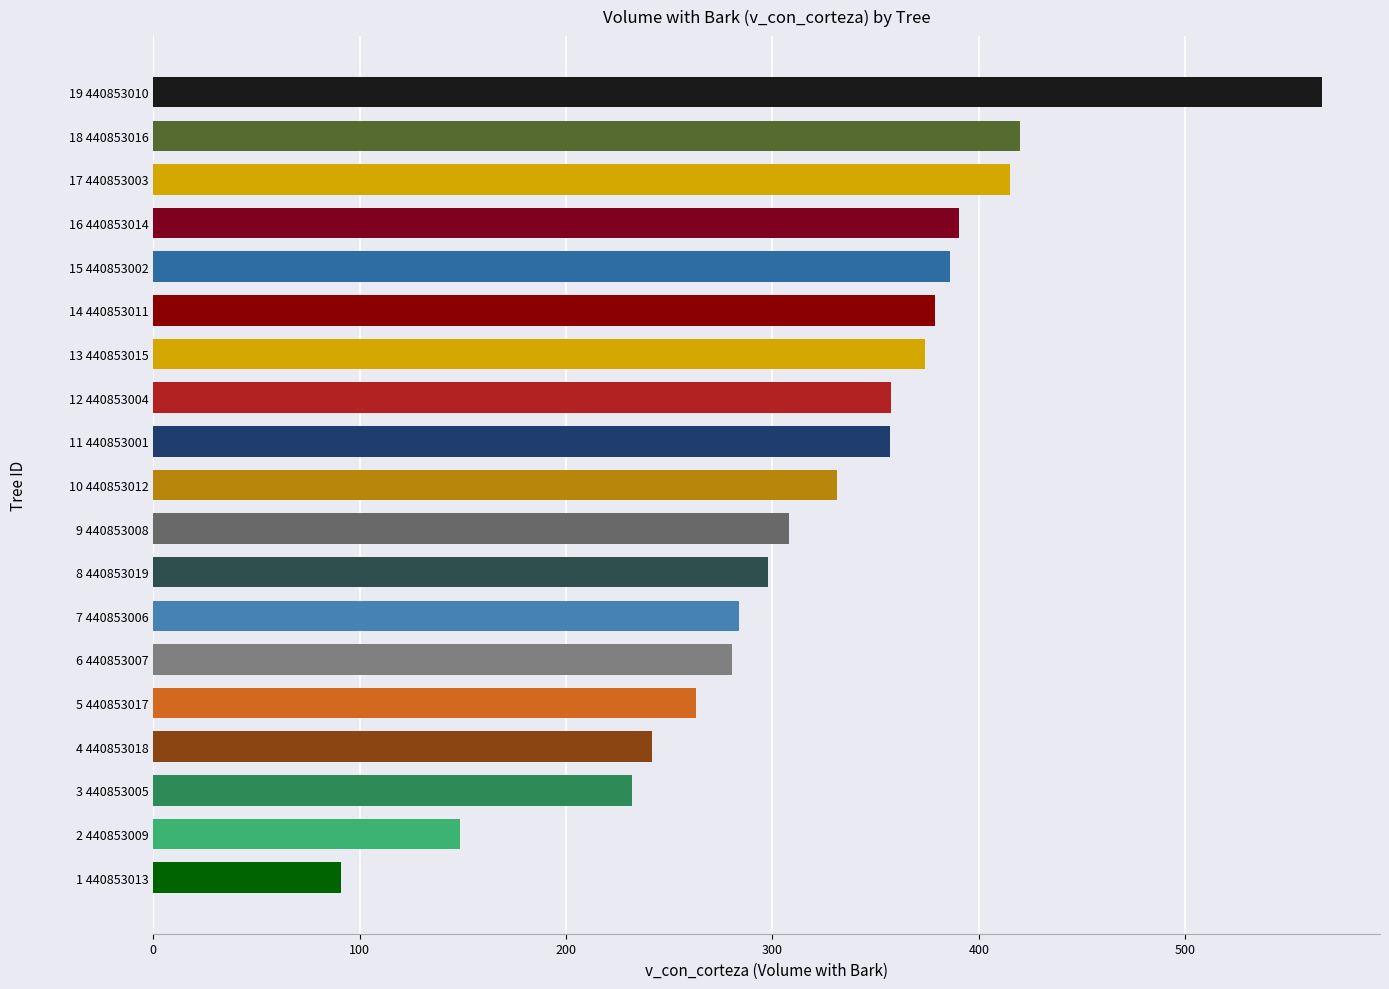

What is the greatest value displayed?

566.1